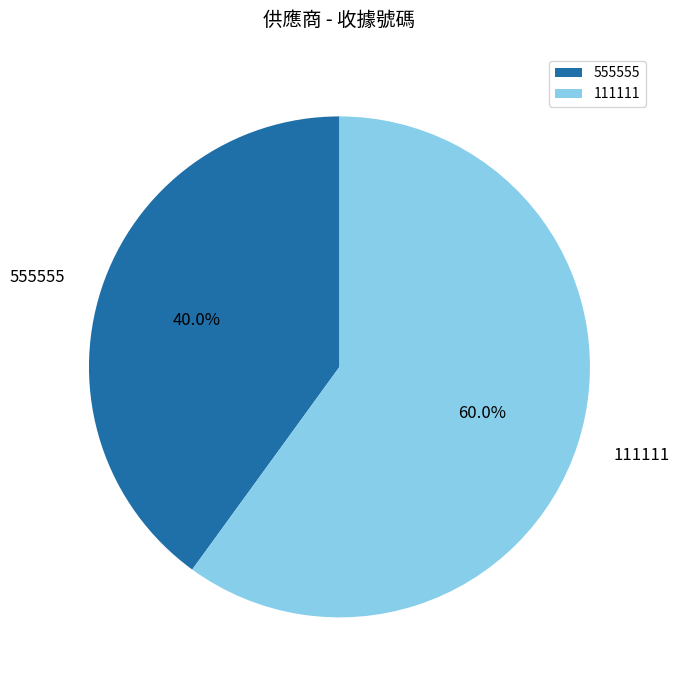

Which slice is the smallest?

555555